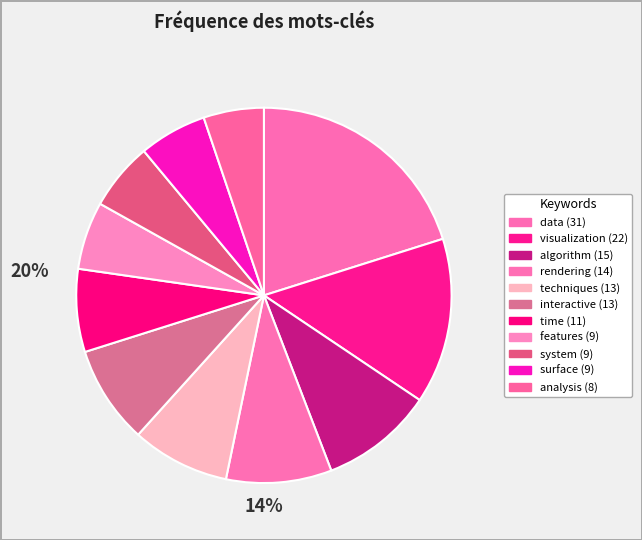

Which slice is the smallest?

analysis